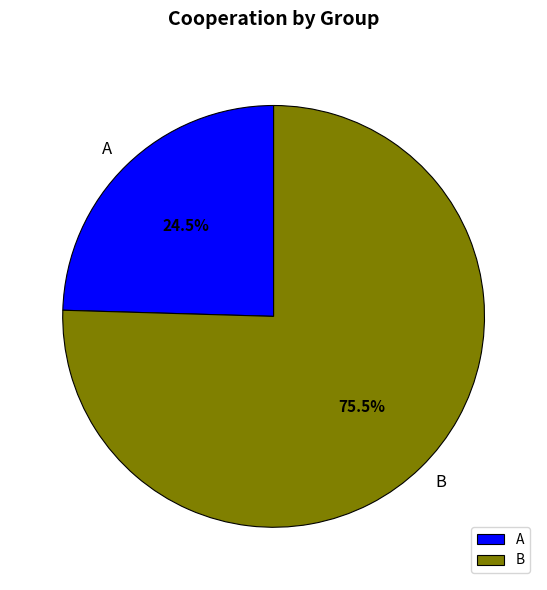

What portion of the pie excludes B?

24.5%